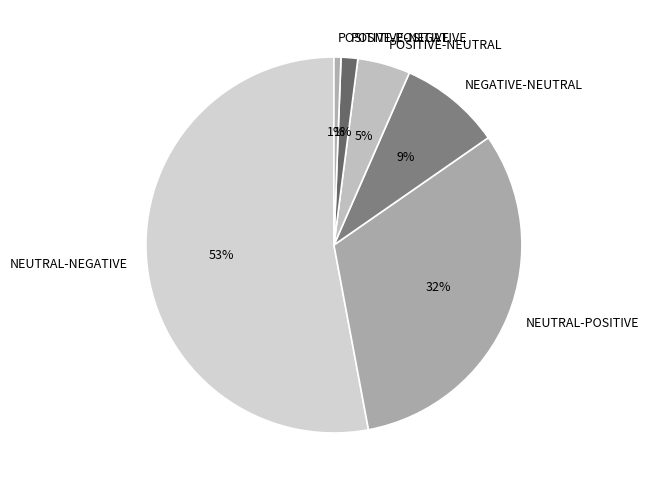

Between POSITIVE-POSITIVE and NEUTRAL-NEGATIVE, which is larger?

NEUTRAL-NEGATIVE